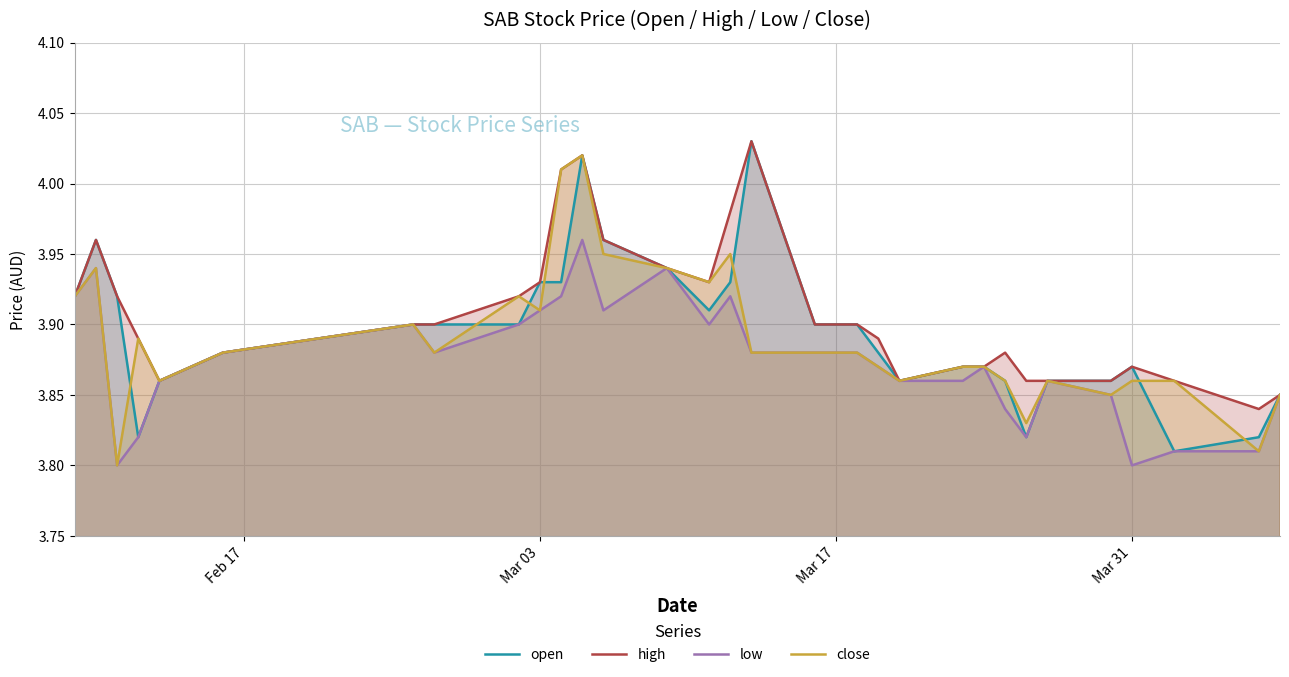

True or false: high and low intersect in this chart.

False